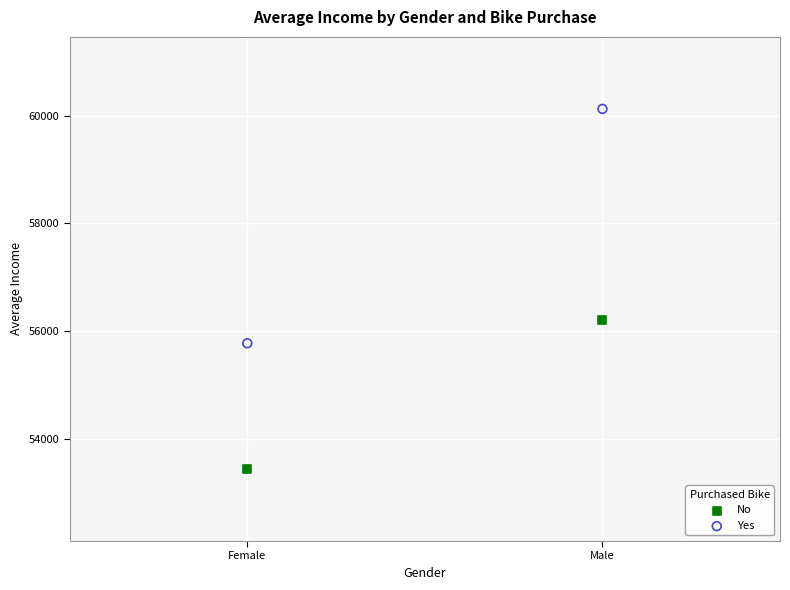

In the No series, what Y value is closest to 54824?

53440.0